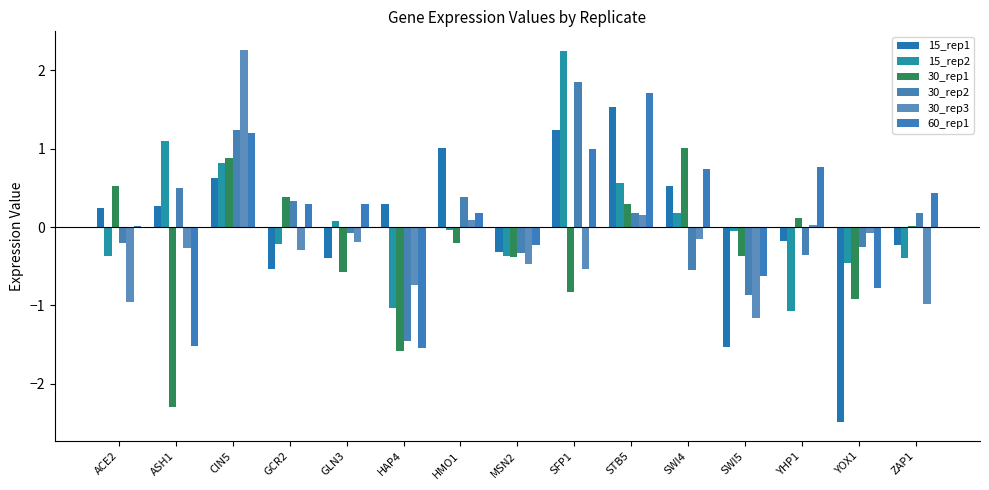

Reading right to left, extract all data points from this chart.

15_rep1: ZAP1=-0.2	YOX1=-2.5	YHP1=-0.2	SWI5=-1.5	SWI4=0.5	STB5=1.5	SFP1=1.2	MSN2=-0.3	HMO1=1.0	HAP4=0.3	GLN3=-0.4	GCR2=-0.5	CIN5=0.6	ASH1=0.3	ACE2=0.2
15_rep2: ZAP1=-0.4	YOX1=-0.5	YHP1=-1.1	SWI5=-0.0	SWI4=0.2	STB5=0.6	SFP1=2.2	MSN2=-0.4	HMO1=-0.0	HAP4=-1.0	GLN3=0.1	GCR2=-0.2	CIN5=0.8	ASH1=1.1	ACE2=-0.4
30_rep1: ZAP1=0.0	YOX1=-0.9	YHP1=0.1	SWI5=-0.4	SWI4=1.0	STB5=0.3	SFP1=-0.8	MSN2=-0.4	HMO1=-0.2	HAP4=-1.6	GLN3=-0.6	GCR2=0.4	CIN5=0.9	ASH1=-2.3	ACE2=0.5
30_rep2: ZAP1=0.2	YOX1=-0.2	YHP1=-0.4	SWI5=-0.9	SWI4=-0.5	STB5=0.2	SFP1=1.9	MSN2=-0.3	HMO1=0.4	HAP4=-1.4	GLN3=-0.1	GCR2=0.3	CIN5=1.2	ASH1=0.5	ACE2=-0.2
30_rep3: ZAP1=-1.0	YOX1=-0.1	YHP1=0.0	SWI5=-1.2	SWI4=-0.1	STB5=0.2	SFP1=-0.5	MSN2=-0.5	HMO1=0.1	HAP4=-0.7	GLN3=-0.2	GCR2=-0.3	CIN5=2.3	ASH1=-0.3	ACE2=-1.0
60_rep1: ZAP1=0.4	YOX1=-0.8	YHP1=0.8	SWI5=-0.6	SWI4=0.7	STB5=1.7	SFP1=1.0	MSN2=-0.2	HMO1=0.2	HAP4=-1.5	GLN3=0.3	GCR2=0.3	CIN5=1.2	ASH1=-1.5	ACE2=0.0